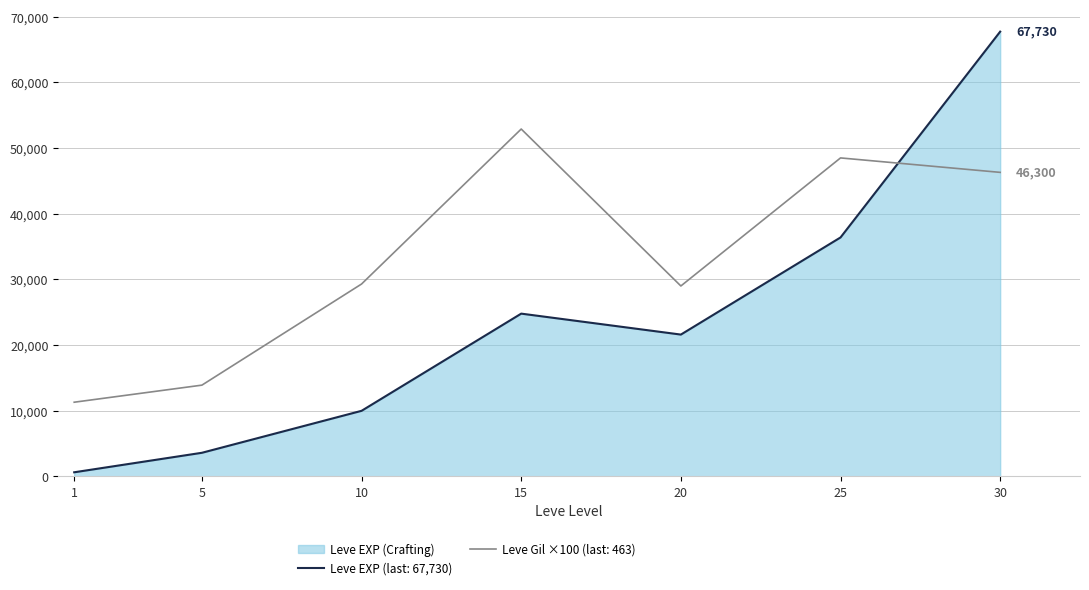

Reading left to right, list all the values displayed in this chart.

Leve EXP: 1=630	5=3600	10=9990	15=24790	20=21600	25=36390	30=67730
Leve Gil: 1=11300	5=13900	10=29300	15=52900	20=29000	25=48500	30=46300